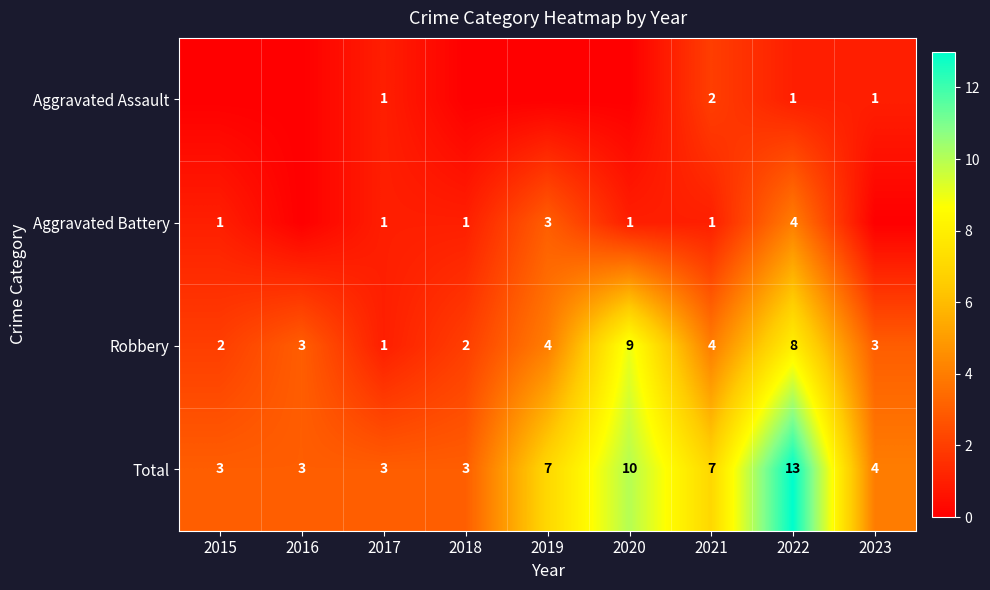

Which has a higher value, 2015 or 2019?

2015